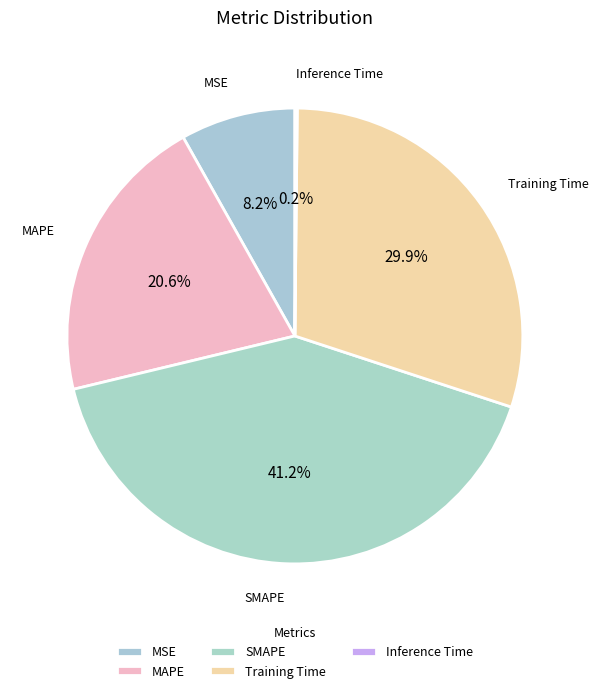

How many slices are in this pie chart?

5